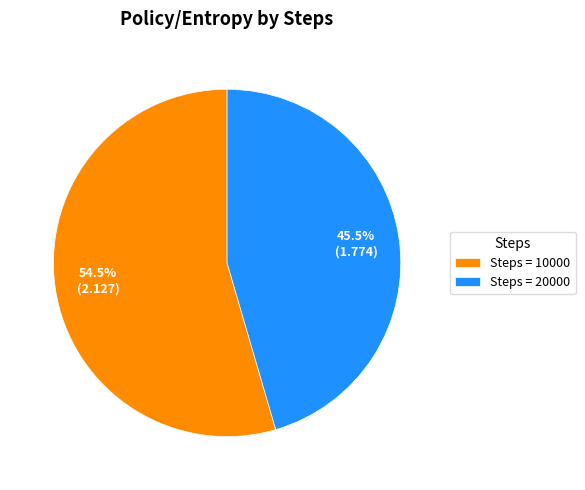

Does Steps = 20000 account for over 50% of the chart?

No